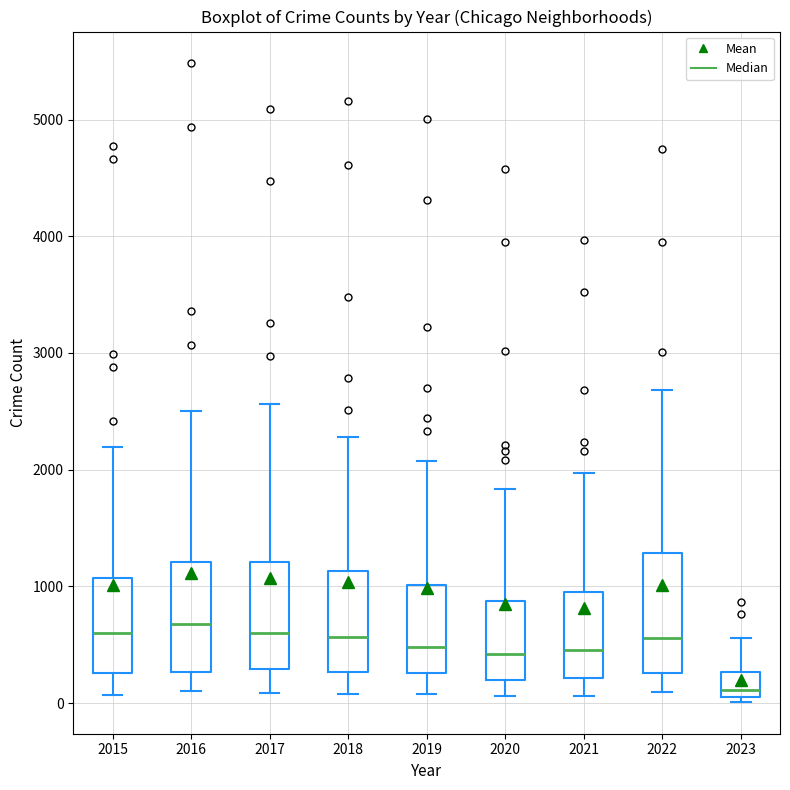

Reading left to right, read every box against the y-axis: the position of its median line, the range the box covers, and the ends of its whiskers. The values are not printed on the chart, so give them approximately, as read against the axis.

2015: median 600, box 300 to 1100, whiskers 100 to 2200
2016: median 700, box 300 to 1200, whiskers 100 to 2500
2017: median 600, box 300 to 1200, whiskers 100 to 2600
2018: median 600, box 300 to 1100, whiskers 100 to 2300
2019: median 500, box 300 to 1000, whiskers 100 to 2100
2020: median 400, box 200 to 900, whiskers 100 to 1800
2021: median 500, box 200 to 1000, whiskers 100 to 2000
2022: median 600, box 300 to 1300, whiskers 100 to 2700
2023: median 100 (just above the box's lower edge), box 100 to 300, whiskers 0 to 600